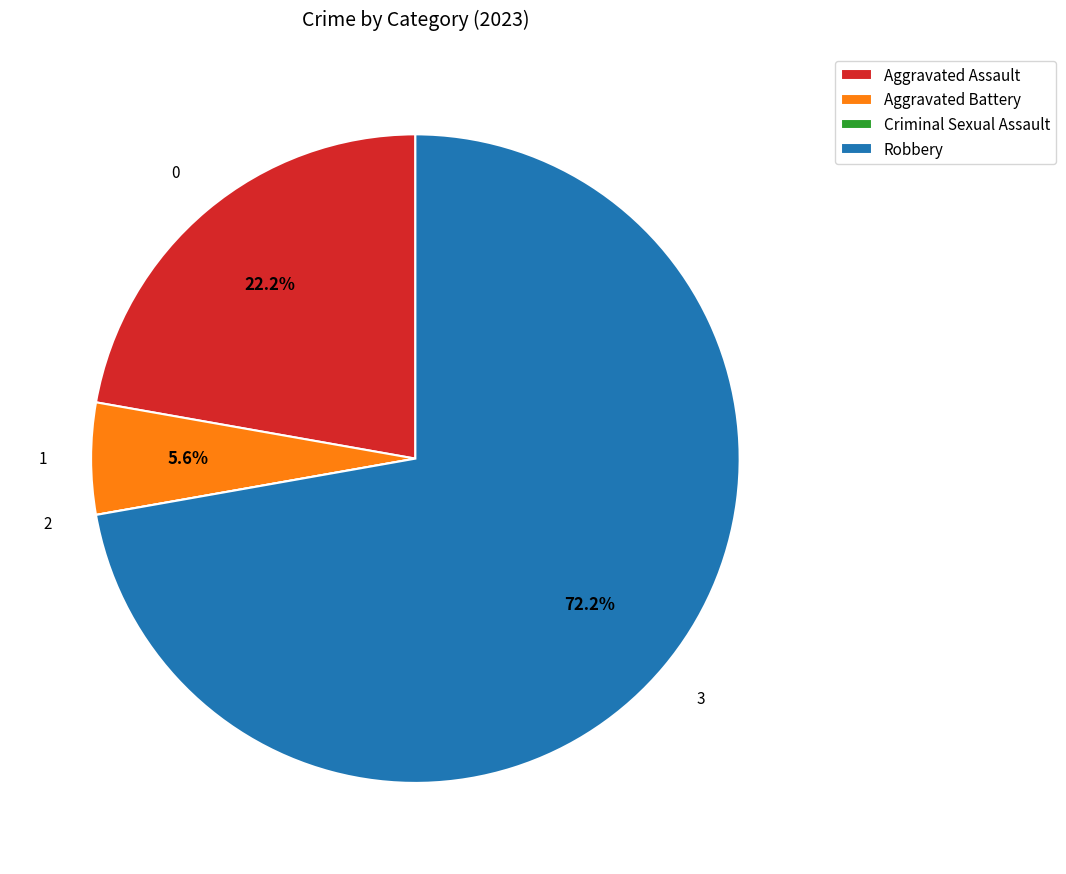

Between Aggravated Assault and Robbery, which is larger?

Robbery